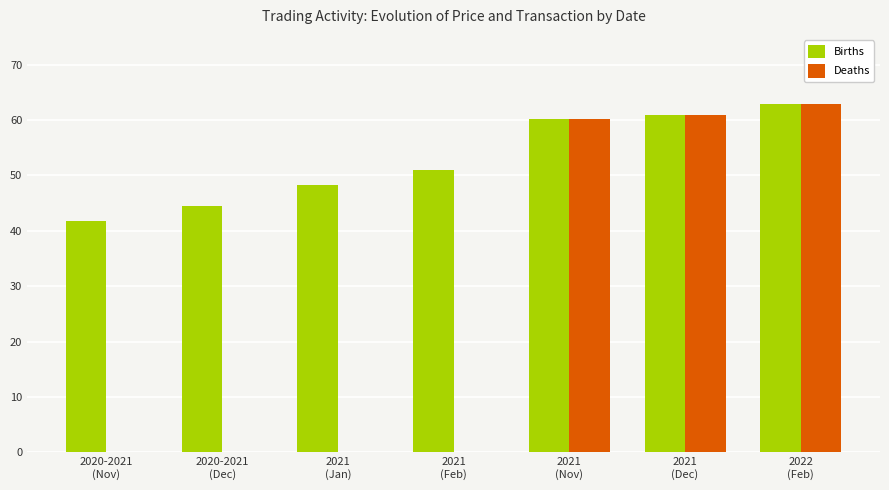

What is the sum of all Deaths values?

183.9